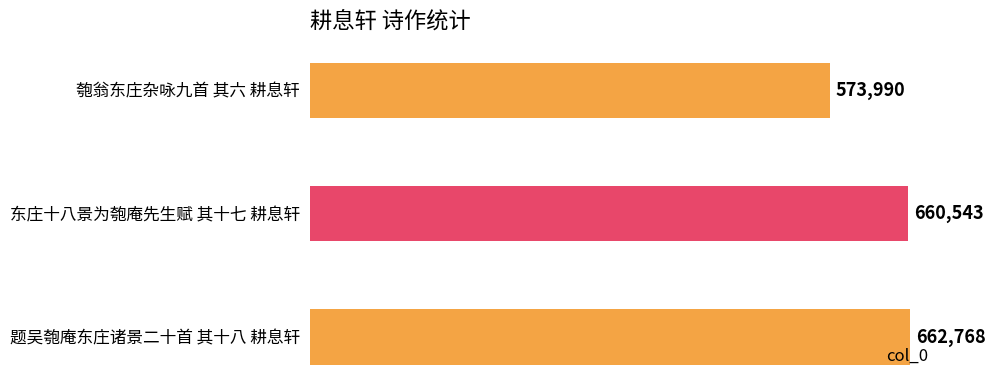

What is the sum of all values?

1897301